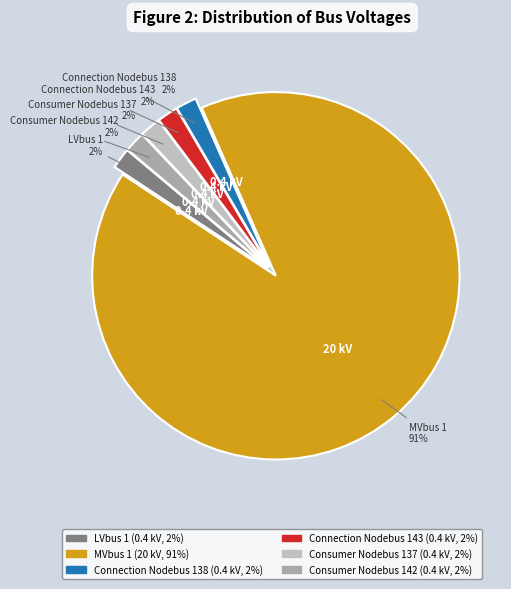

To the nearest percent, what portion does LVbus 1 represent?

2%